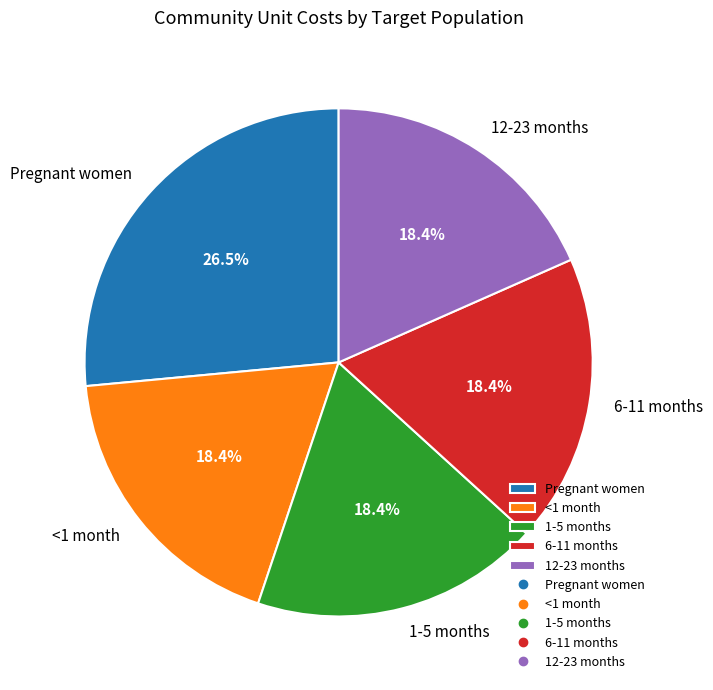

True or false: <1 month accounts for 28% of the total.

False